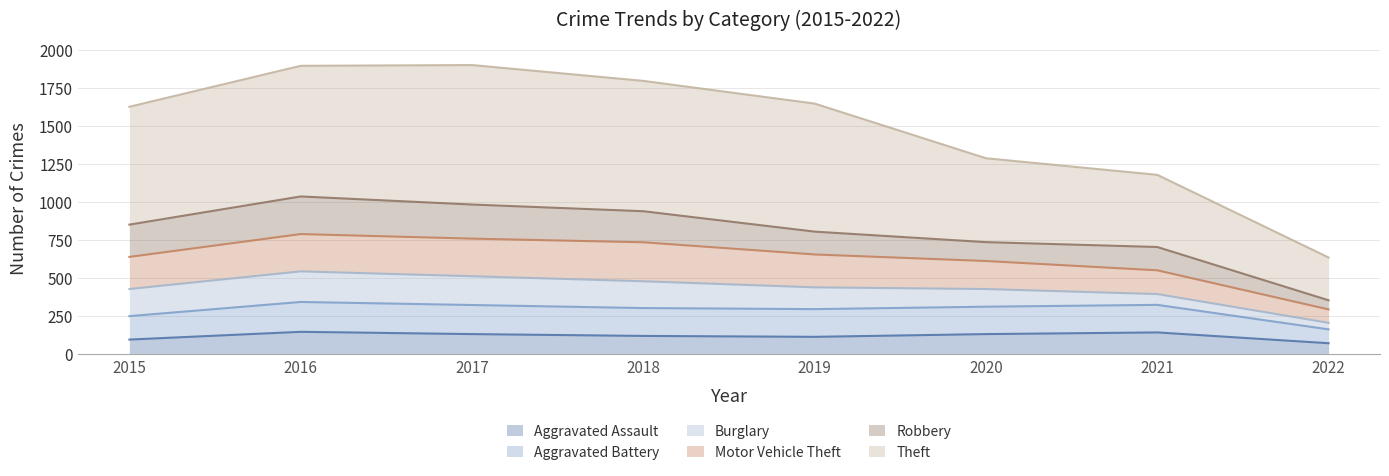

What is the minimum value shown in the chart?

71